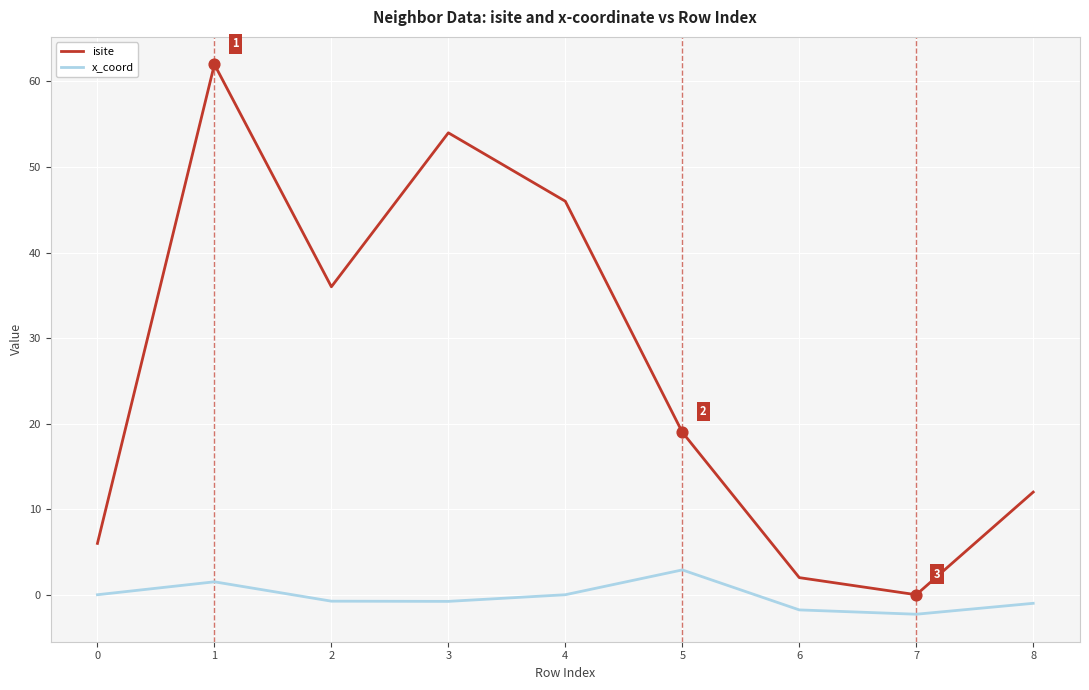

Which series has the largest range (max minus min)?

isite